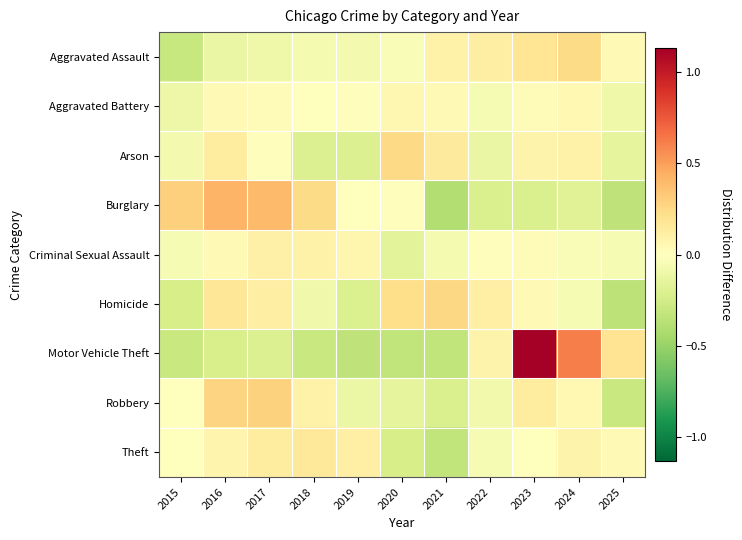

Reading left to right, what are all the values shown in this chart?

Aggravated Assault: 2015=-0.3	2016=-0.1	2017=-0.1	2018=-0.1	2019=-0.1	2020=-0.0	2021=0.1	2022=0.1	2023=0.2	2024=0.2	2025=0.0
Aggravated Battery: 2015=-0.1	2016=0.0	2017=0.0	2018=-0.0	2019=0.0	2020=0.1	2021=0.0	2022=-0.0	2023=0.0	2024=0.1	2025=-0.1
Arson: 2015=-0.1	2016=0.1	2017=0.0	2018=-0.2	2019=-0.2	2020=0.3	2021=0.1	2022=-0.1	2023=0.1	2024=0.1	2025=-0.1
Burglary: 2015=0.3	2016=0.4	2017=0.4	2018=0.2	2019=0.0	2020=0.0	2021=-0.4	2022=-0.2	2023=-0.2	2024=-0.2	2025=-0.3
Criminal Sexual Assault: 2015=-0.0	2016=0.0	2017=0.1	2018=0.1	2019=0.1	2020=-0.2	2021=-0.1	2022=0.0	2023=0.0	2024=-0.0	2025=-0.0
Homicide: 2015=-0.2	2016=0.2	2017=0.1	2018=-0.1	2019=-0.2	2020=0.2	2021=0.3	2022=0.1	2023=0.0	2024=-0.1	2025=-0.4
Motor Vehicle Theft: 2015=-0.3	2016=-0.2	2017=-0.2	2018=-0.3	2019=-0.3	2020=-0.3	2021=-0.3	2022=0.1	2023=1.1	2024=0.6	2025=0.2
Robbery: 2015=0.0	2016=0.3	2017=0.3	2018=0.1	2019=-0.1	2020=-0.1	2021=-0.2	2022=-0.1	2023=0.1	2024=0.0	2025=-0.3
Theft: 2015=0.0	2016=0.1	2017=0.1	2018=0.2	2019=0.1	2020=-0.2	2021=-0.3	2022=-0.1	2023=0.0	2024=0.1	2025=0.0